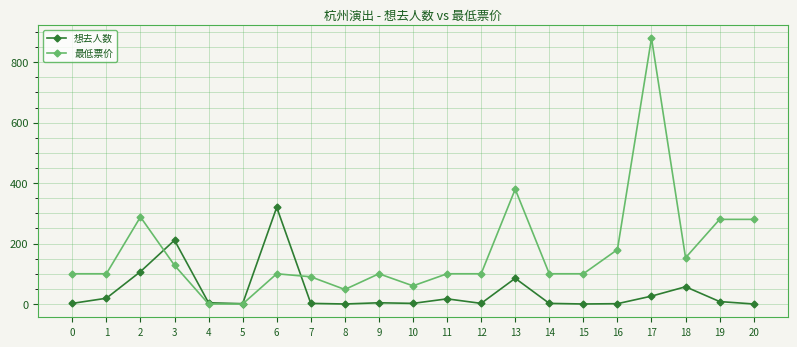

Rank the series by their average value, from highest to lowest.

最低票价, 想去人数